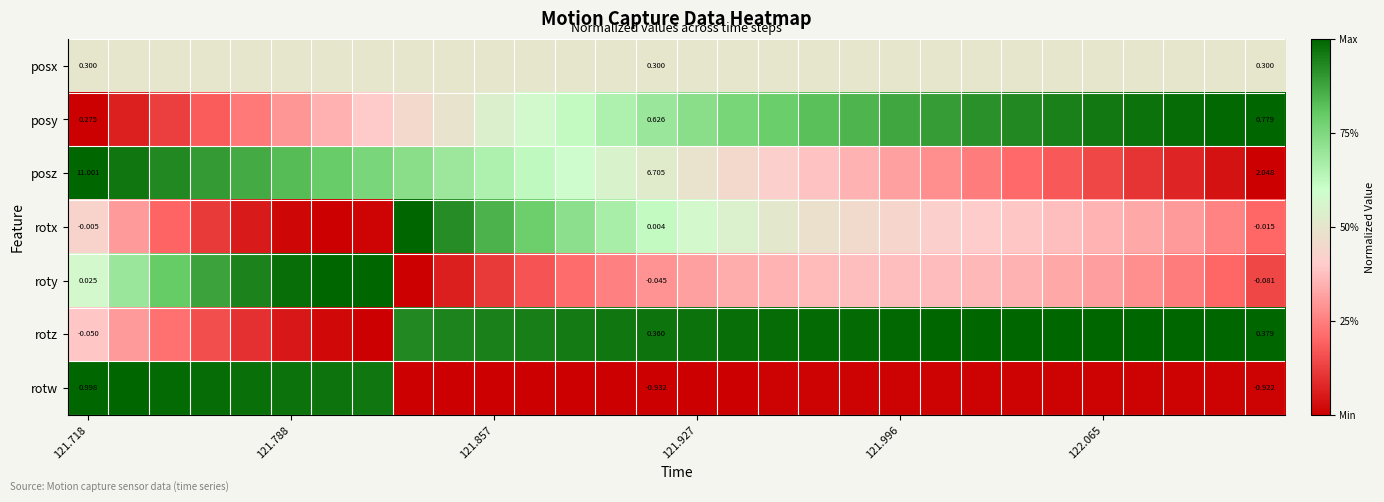

Count the number of categories in the chart.

30